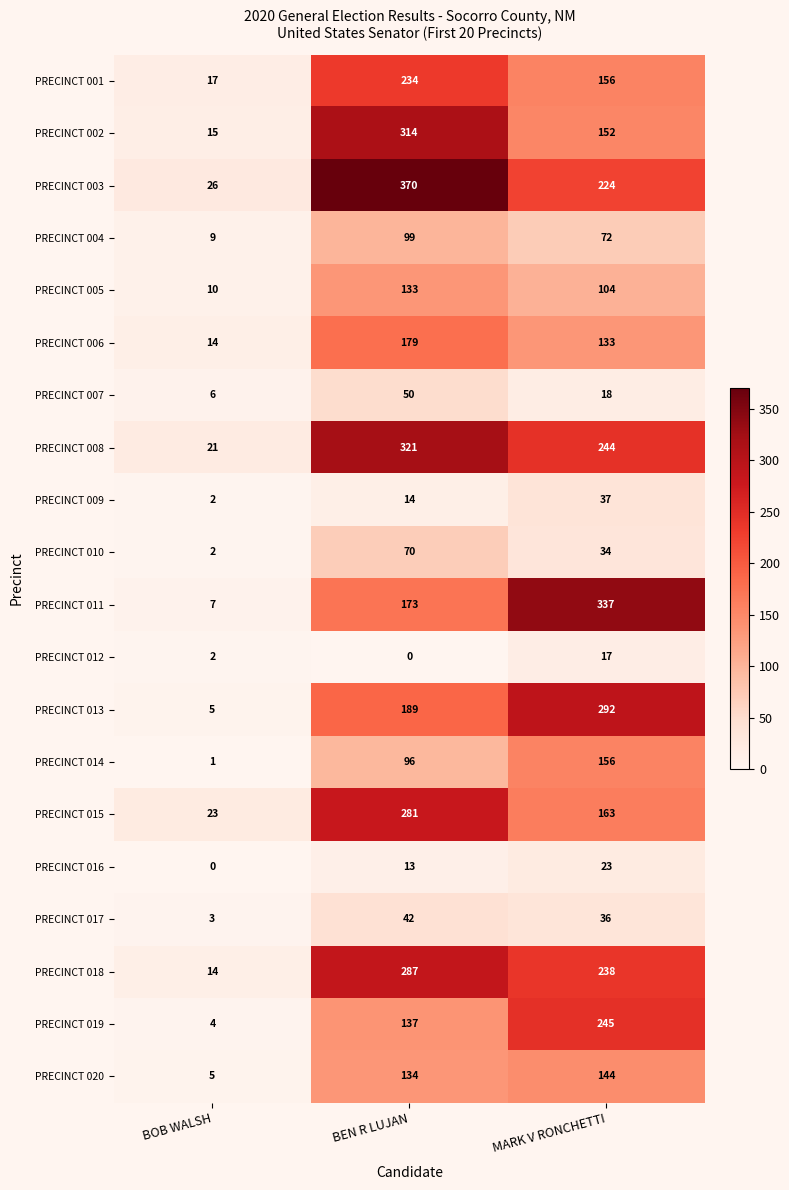

What is the approximate value of PRECINCT 006 at BOB WALSH, to the nearest 5?

15